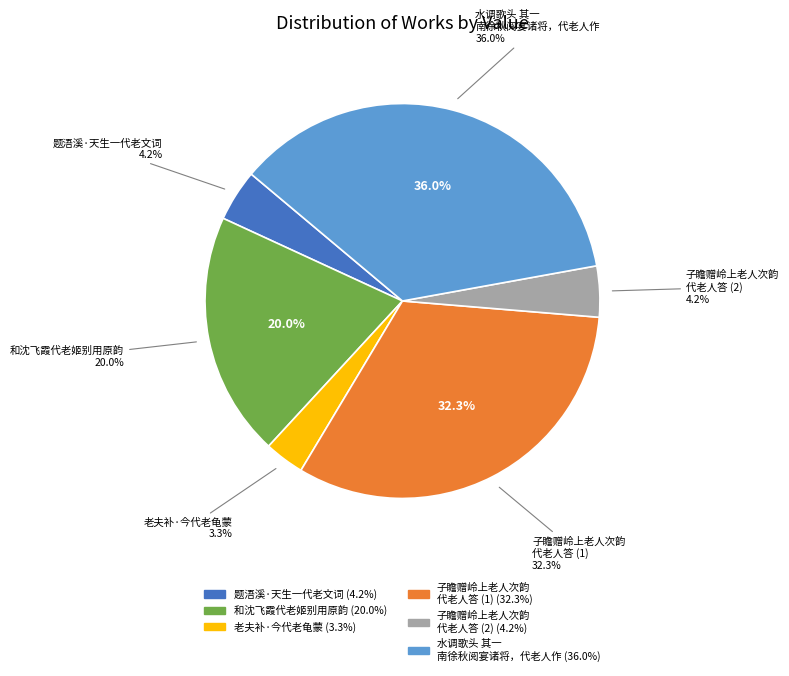

Is there a majority slice in this chart?

No